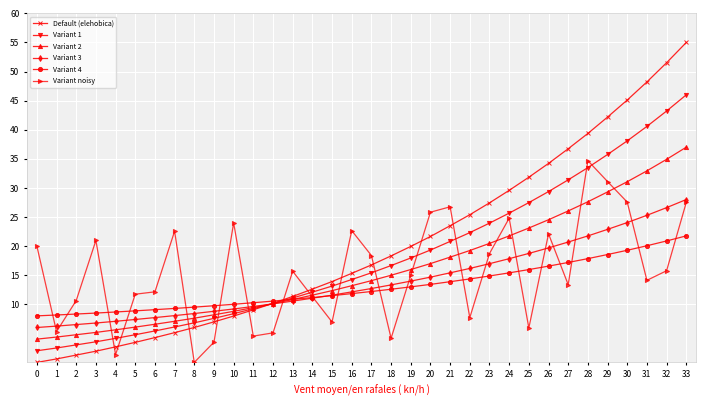

What is the sum of all Variant 2 values?

543.5